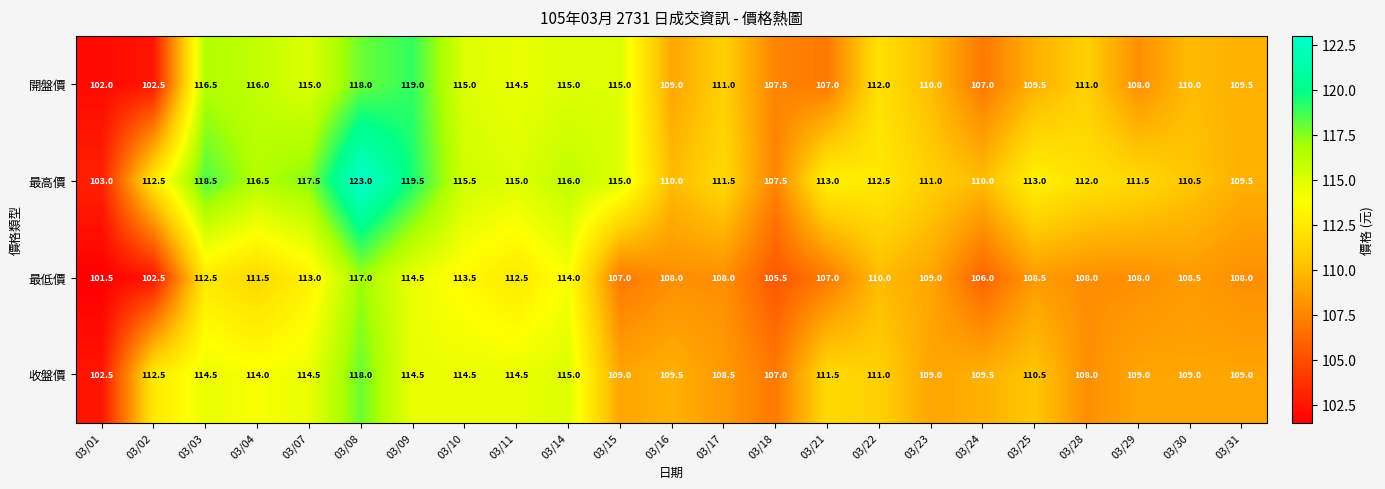

At 03/03, list the series in order from smallest to largest.

最低價, 收盤價, 開盤價, 最高價